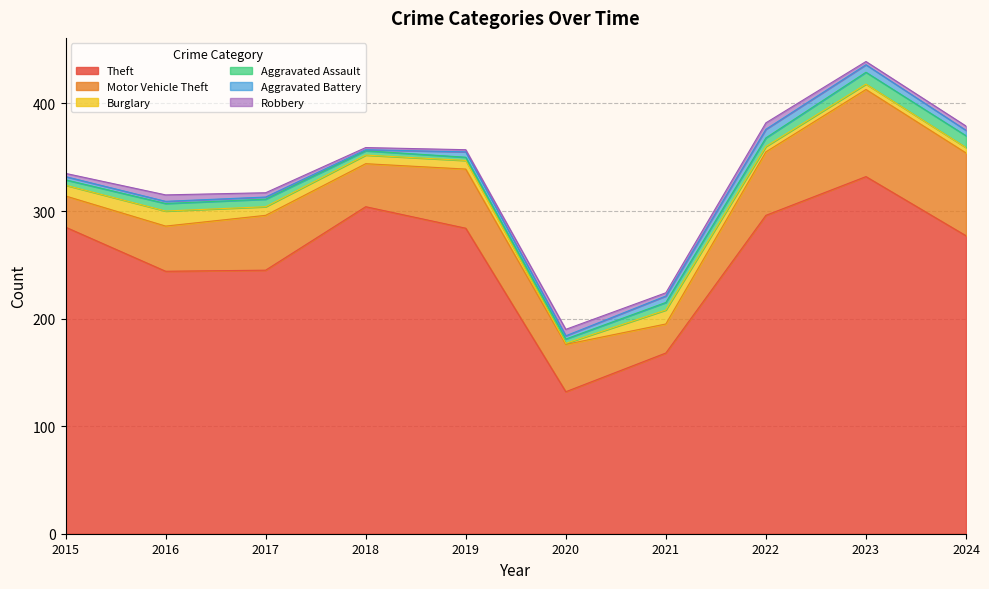

True or false: Theft and Aggravated Battery cross at least once.

False